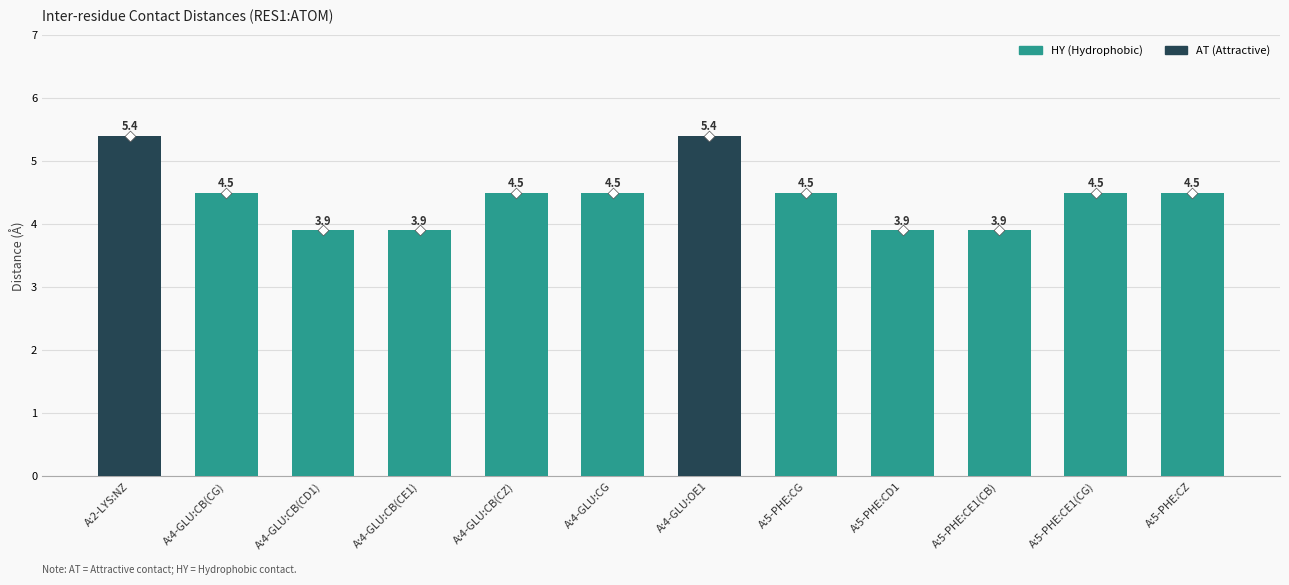

Is the value of Distance marker at A:5-PHE:CG greater than the value of DIST at A:4-GLU:CB(CZ)?

No